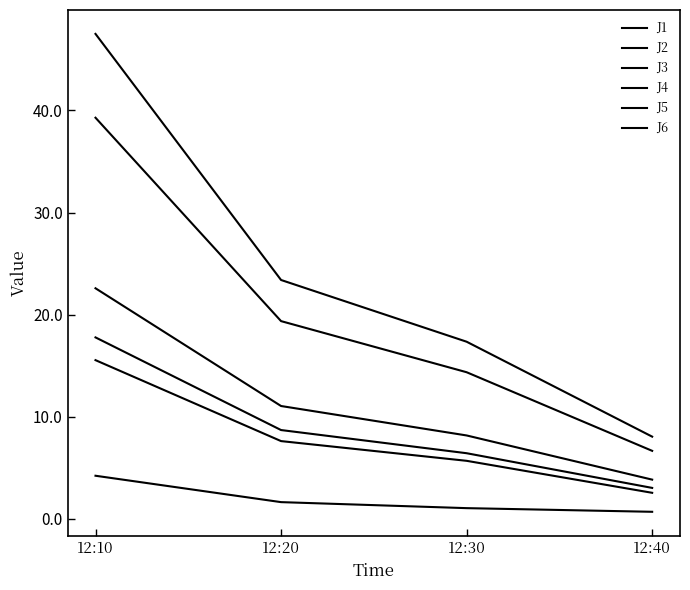

Reading left to right, list all the values displayed in this chart.

J1: 22.6	11.1	8.2	3.8
J2: 15.5	7.6	5.7	2.5
J3: 4.2	1.6	1.0	0.7
J4: 47.5	23.4	17.3	8.1
J5: 39.3	19.4	14.4	6.7
J6: 17.8	8.7	6.4	3.0